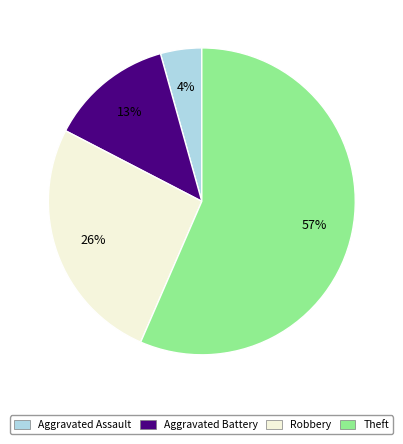

Between Theft and Aggravated Battery, which is larger?

Theft